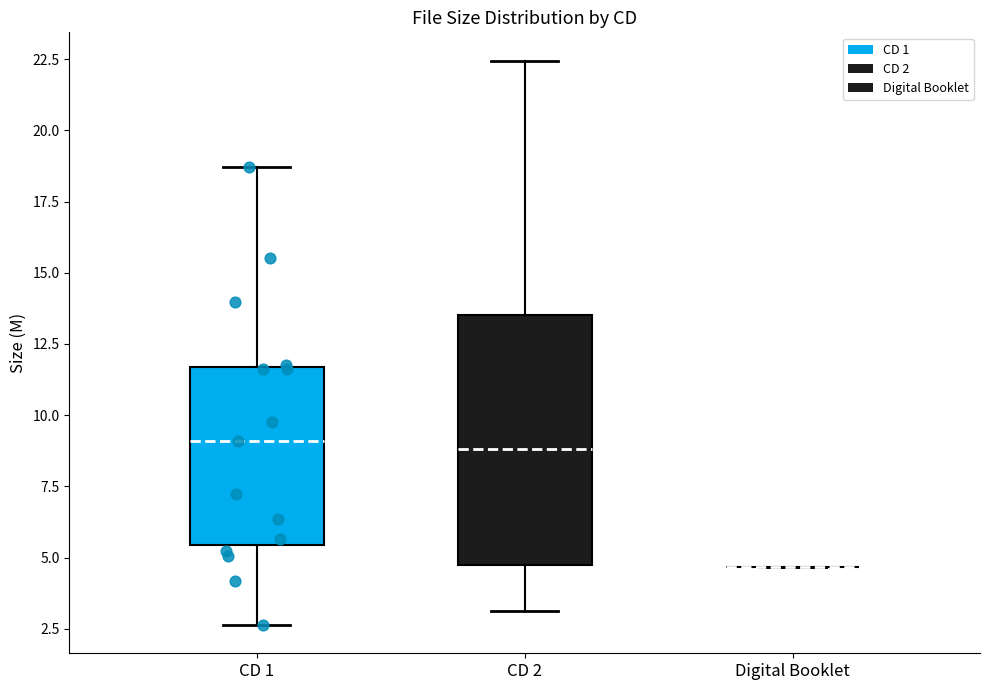

Comparing the boxes themselves (not the whiskers), which one is the tallest?

CD 2